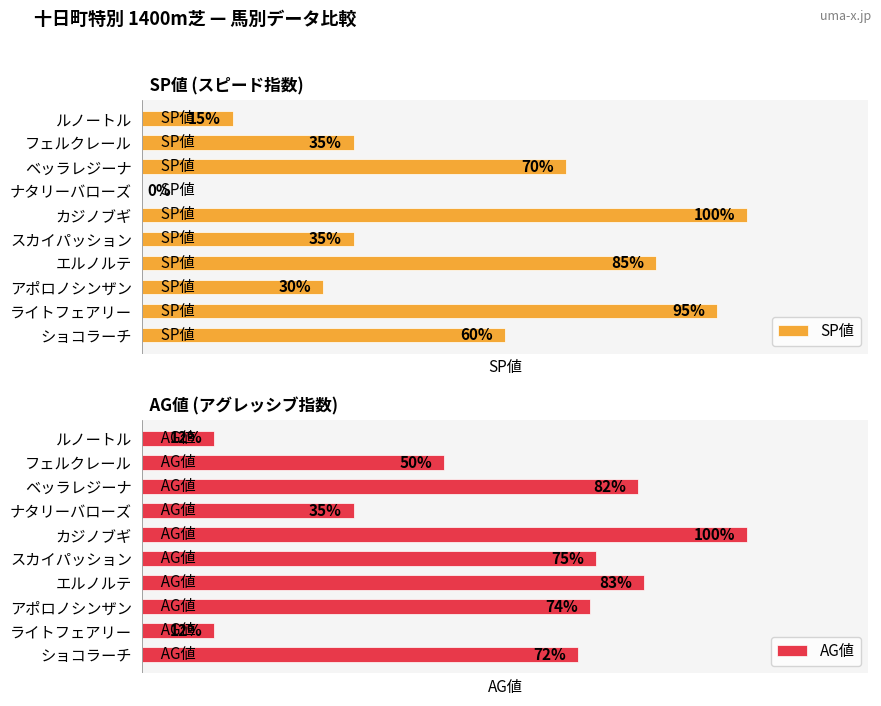

What is the difference between the second highest and second lowest values in the SP値 series?

80